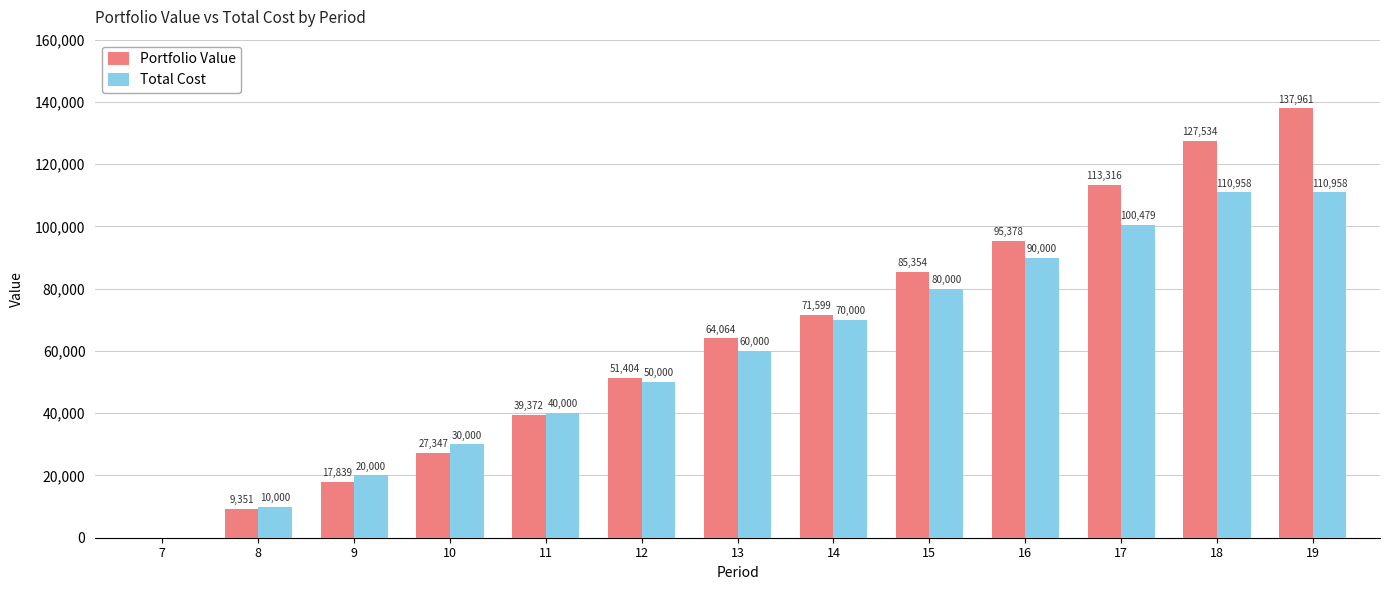

What is the maximum value for Total Cost?

110958.7